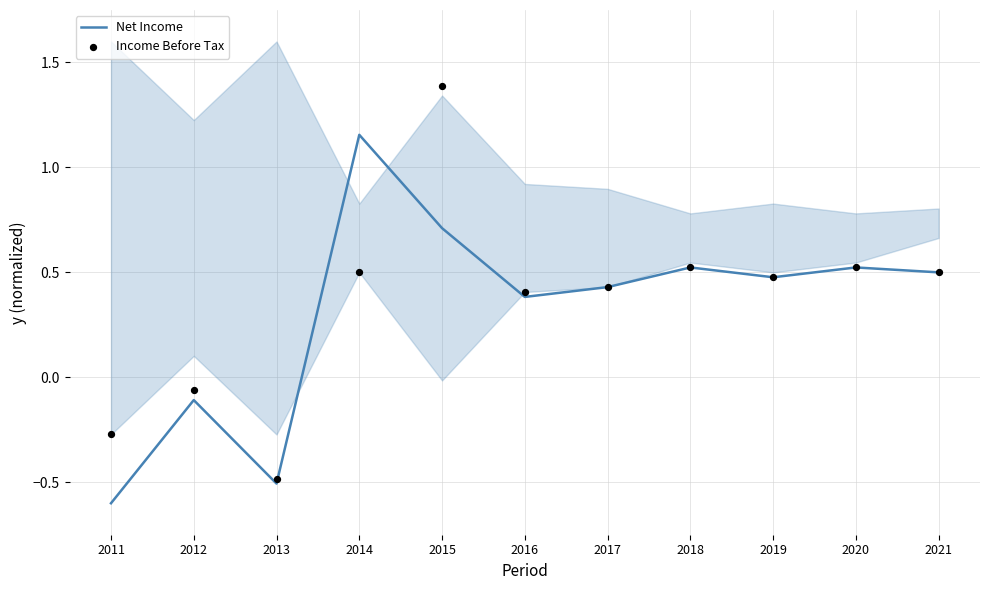

Which series contains the highest Y value?

Income Before Tax